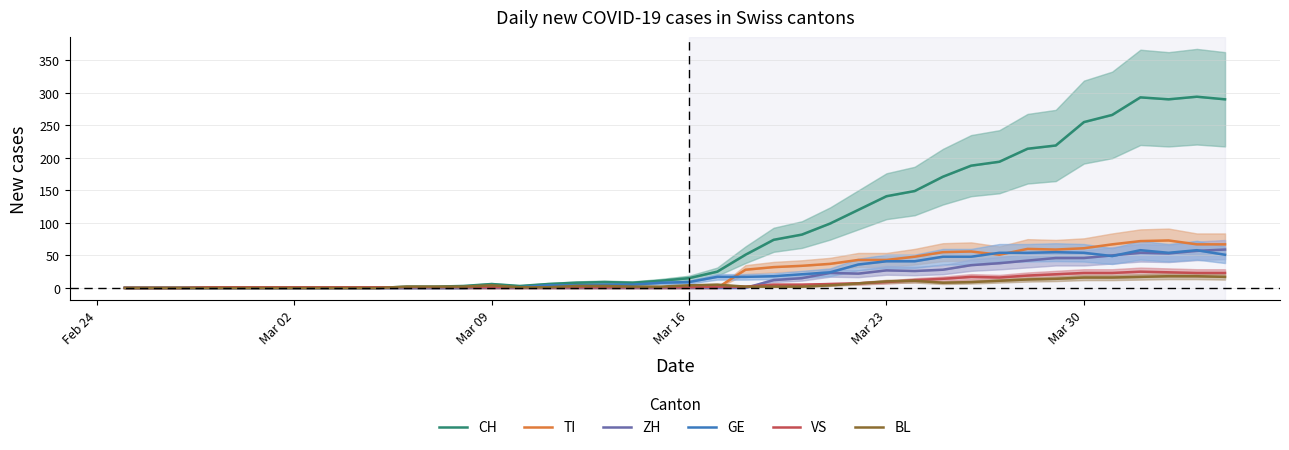

What is the value of the VS point at the 26th from the left?

6